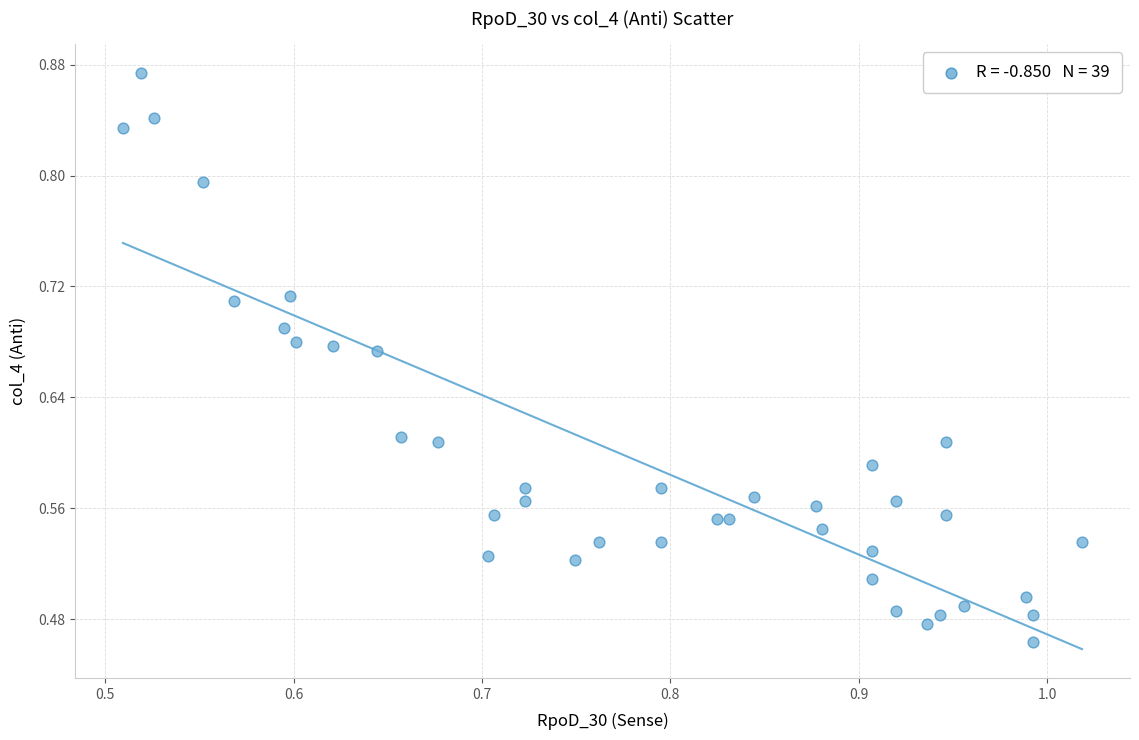

What is the range of Y values (max minus min)?

0.4